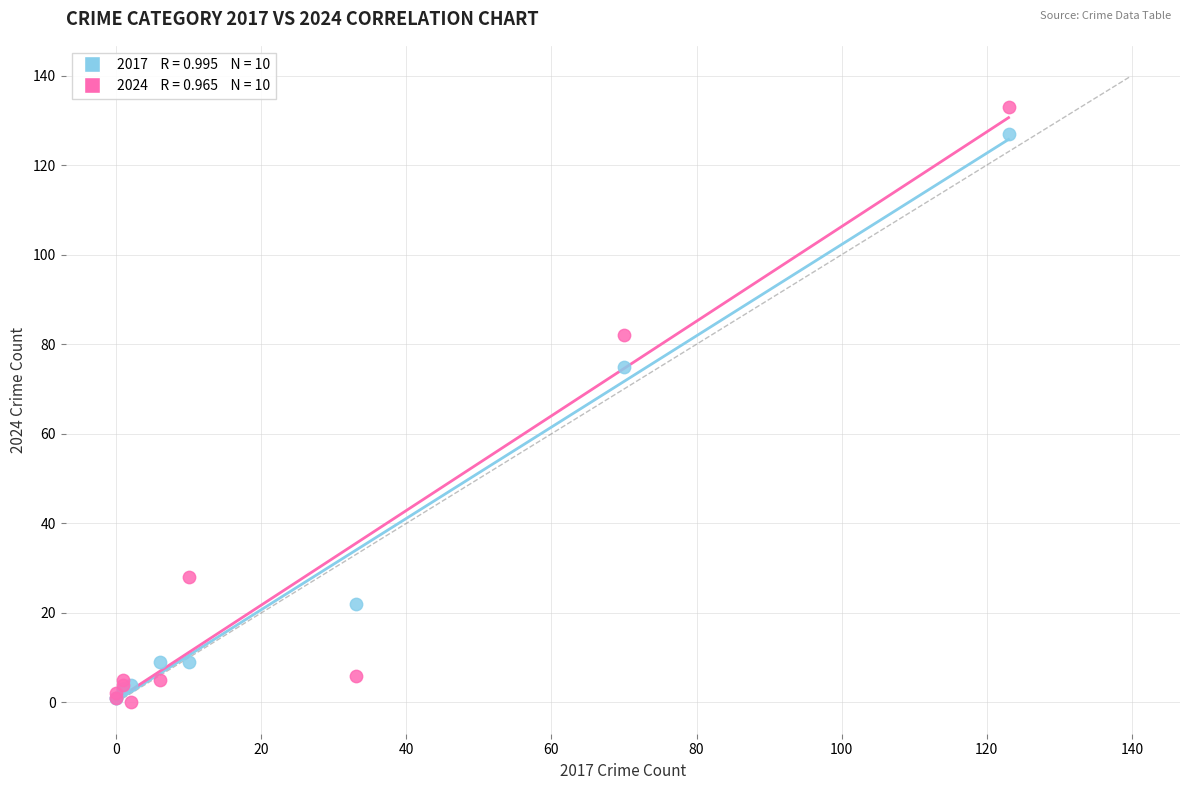

Across all series, what Y value is closest to 66?

75